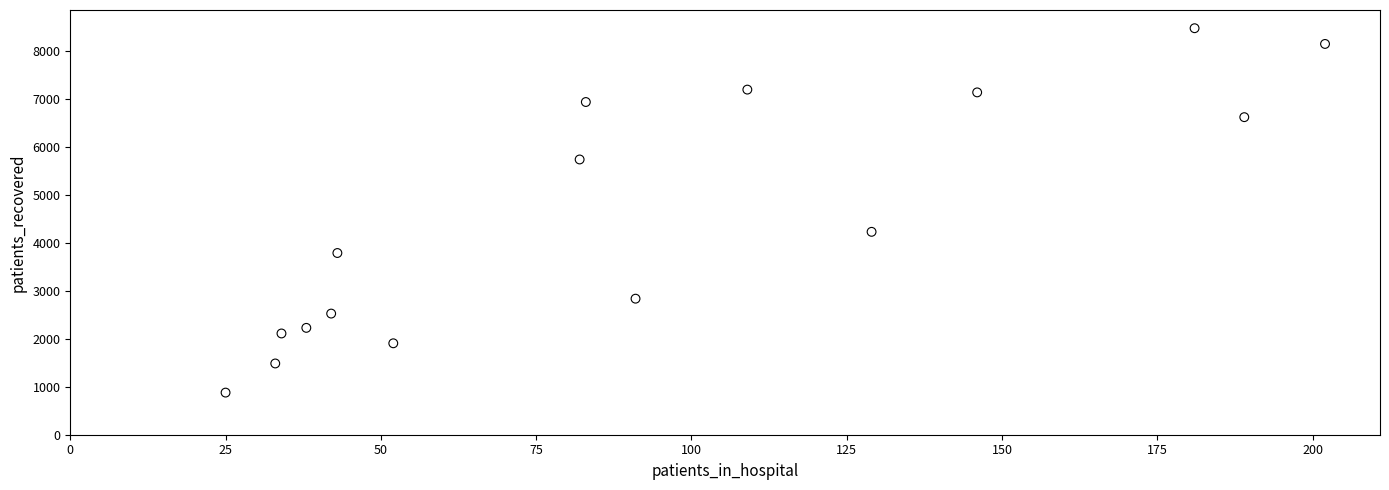

What Y value in the scatter plot is closest to 4681?

4234